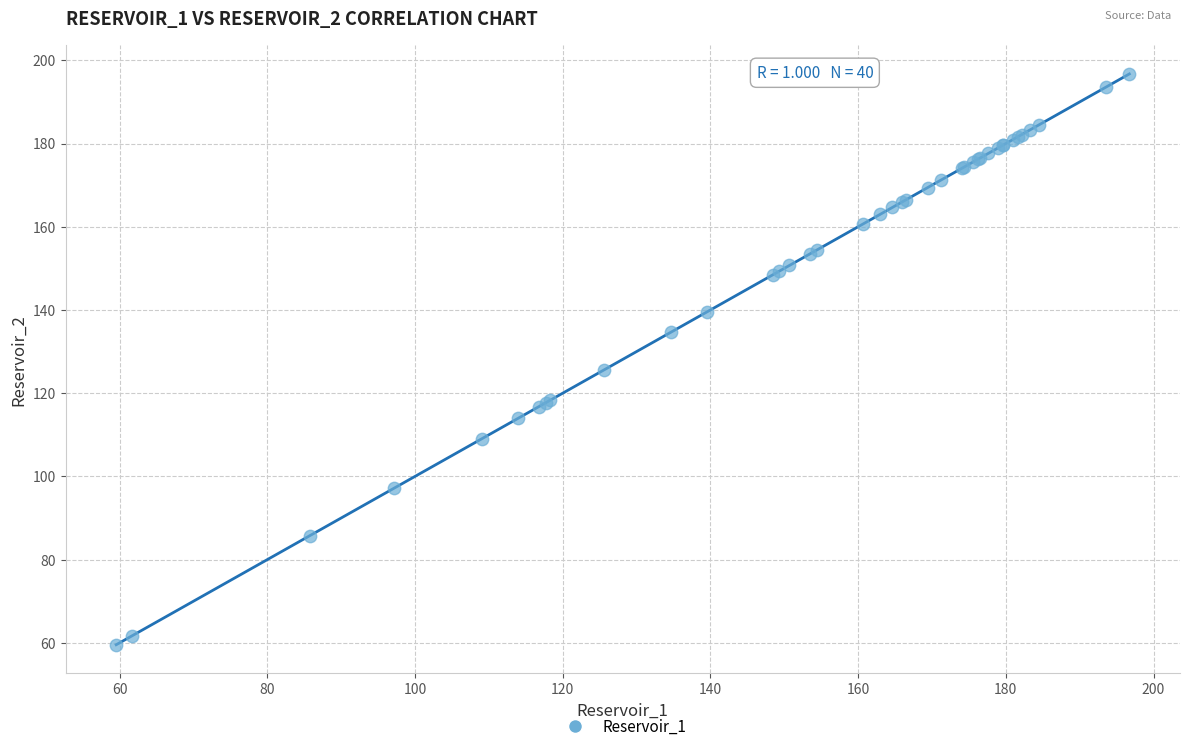

What Y value in the scatter plot is closest to 128?

125.6